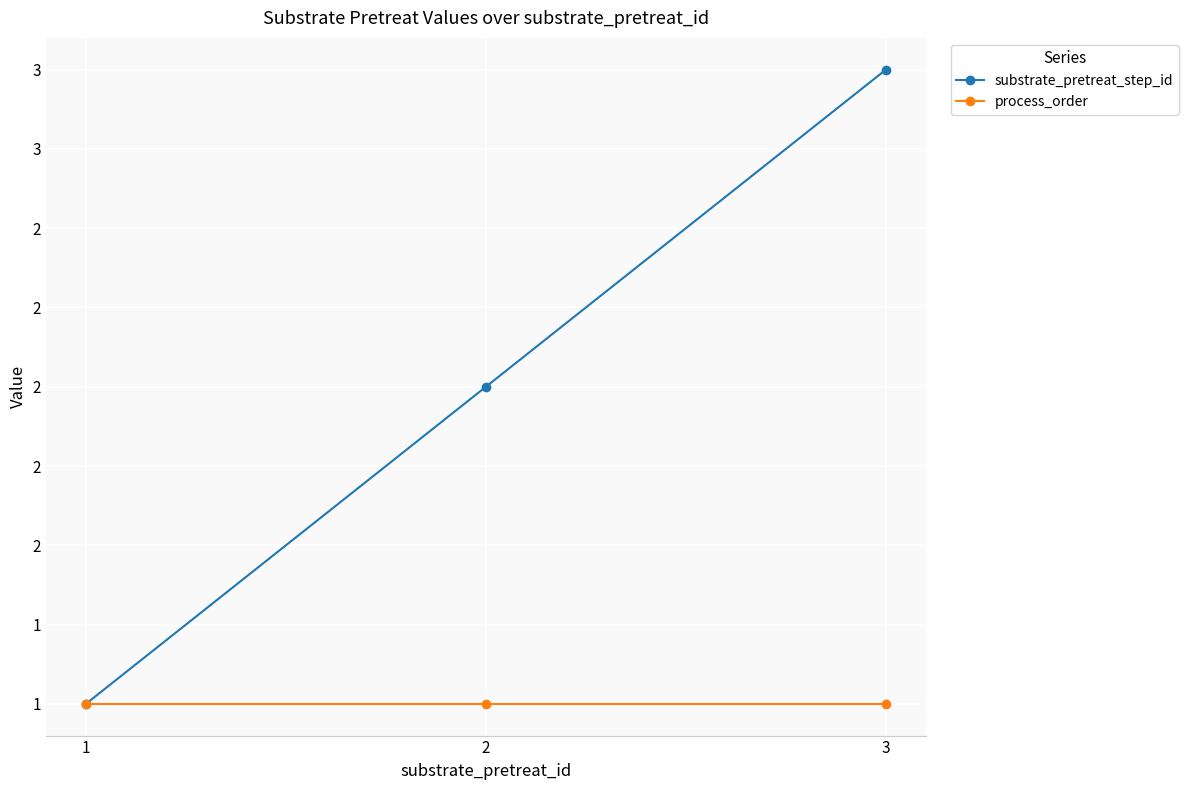

How many substrate_pretreat_step_id values are between 1 and 3?

3